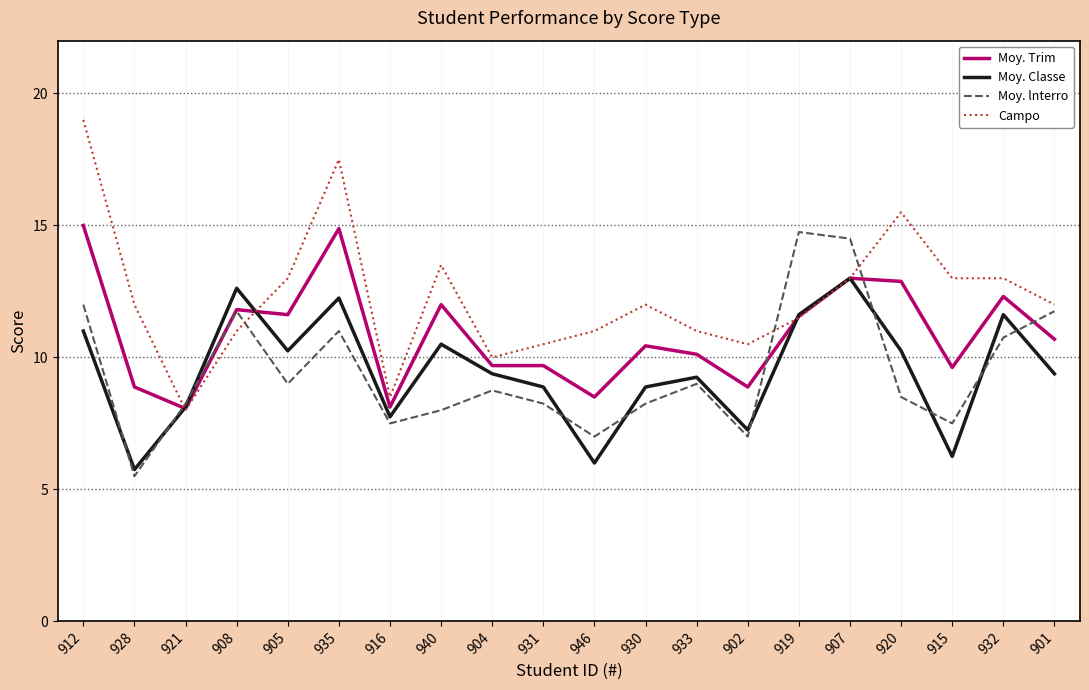

What position from the right is 907?

5